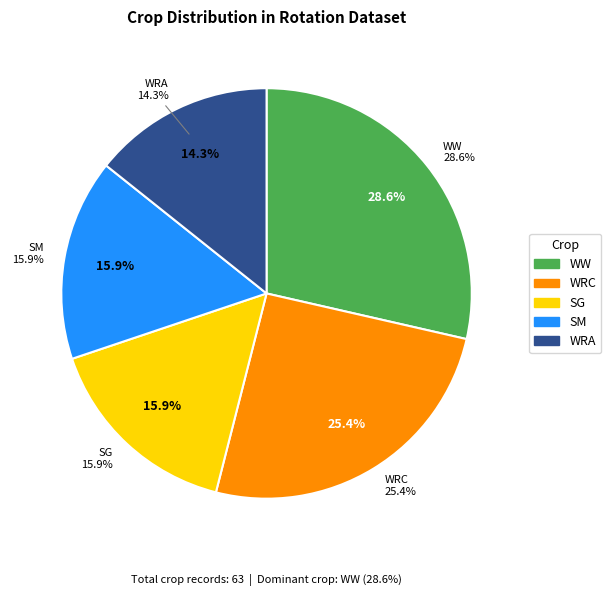

Rank the categories by value from highest to lowest.

WW, WRC, SG, SM, WRA